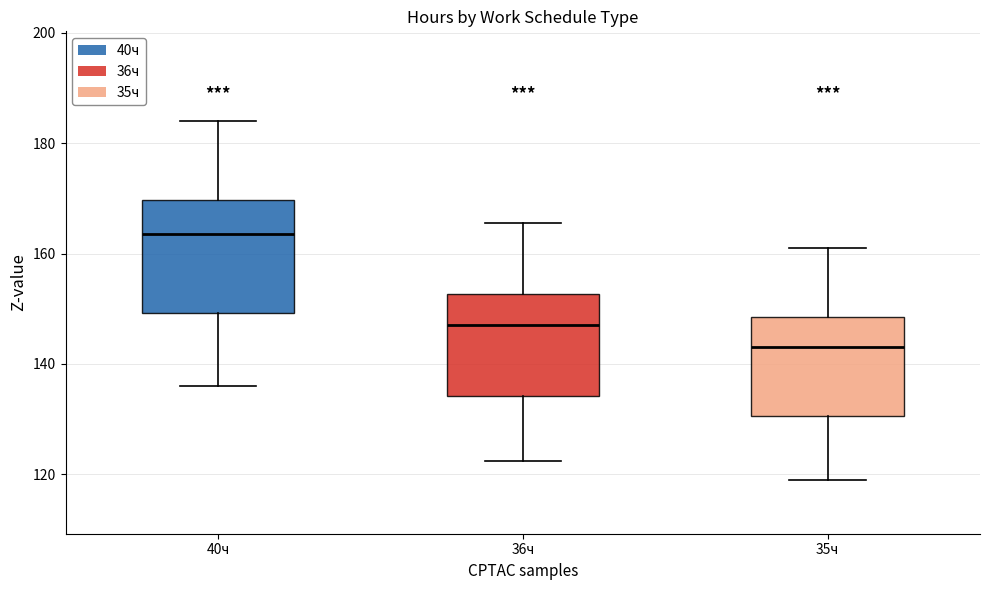

Where does the lower whisker of the box for 36ч end on the y-axis? The values are not printed on the chart, so give them approximately, as read against the axis.

122